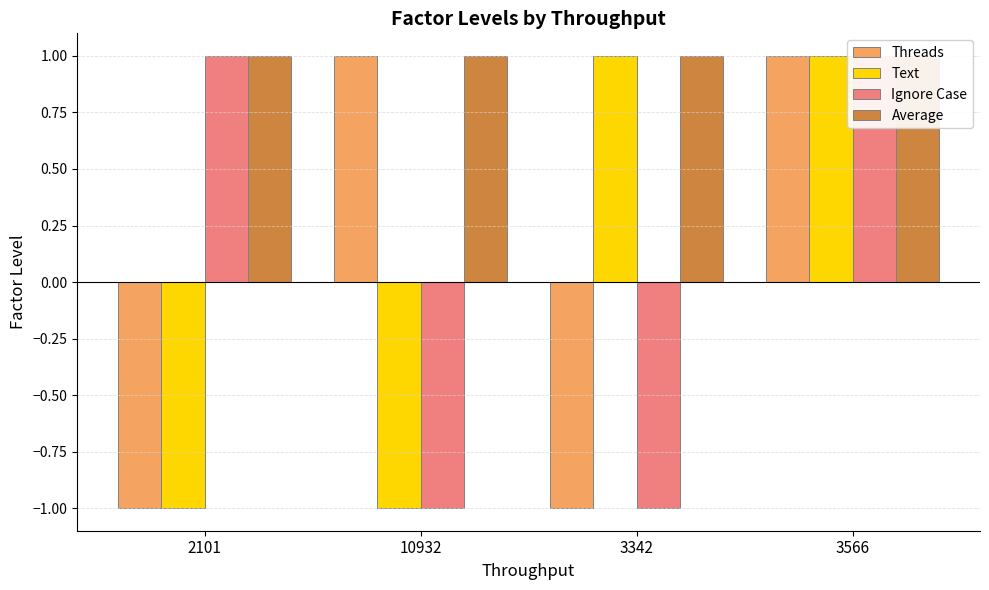

Reading right to left, list all the values displayed in this chart.

Threads: 3566=1	3342=-1	10932=1	2101=-1
Text: 3566=1	3342=1	10932=-1	2101=-1
Ignore Case: 3566=1	3342=-1	10932=-1	2101=1
Average: 3566=1	3342=1	10932=1	2101=1